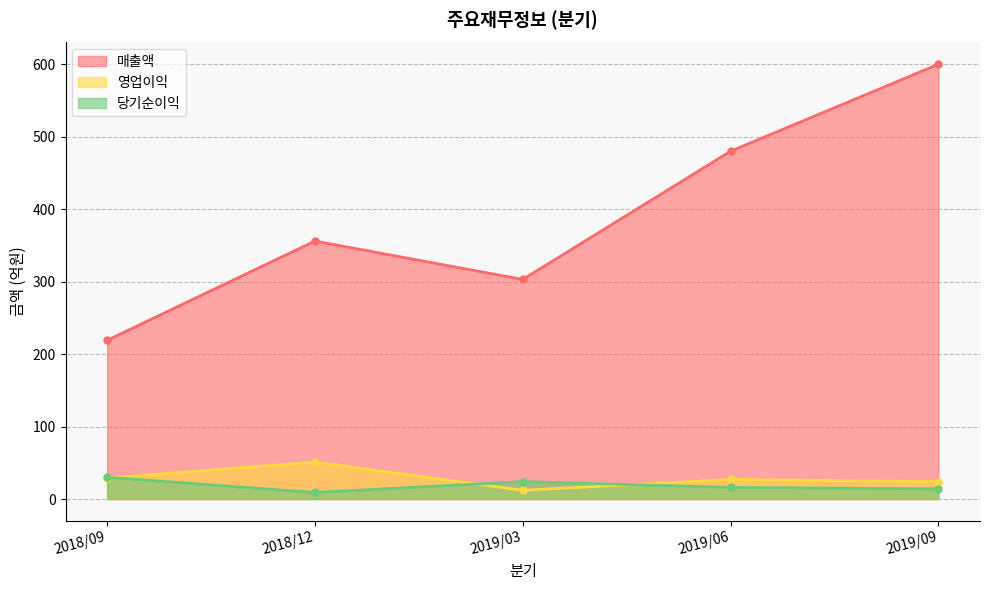

What position from the right is 2019/03?

3